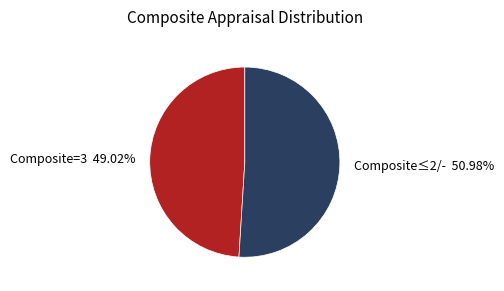

Does any single category account for the majority?

Yes